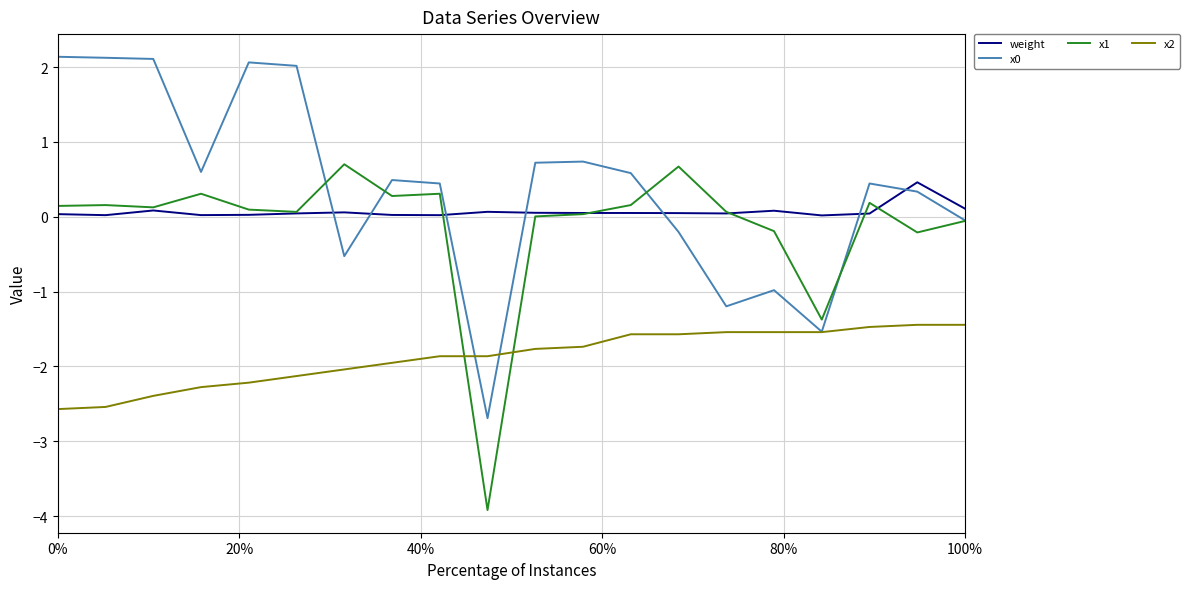

What is the minimum value for x0?

-2.7